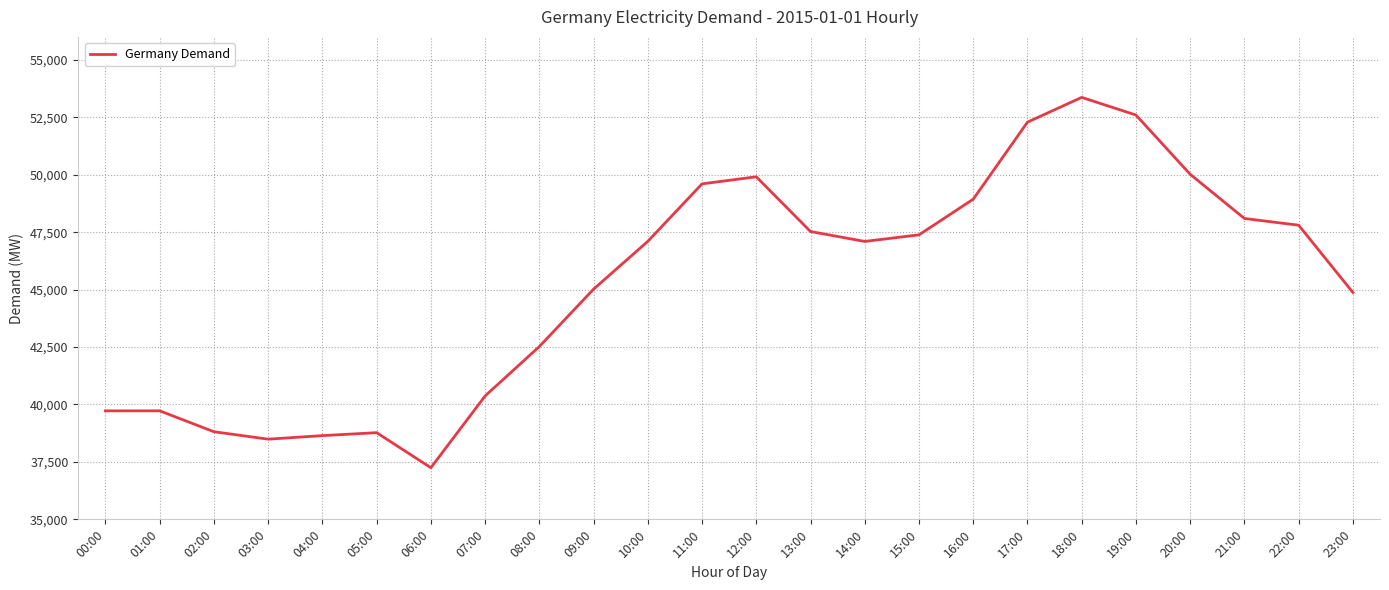

How many interior local valleys (lower than both neighbors) does the data have?

3